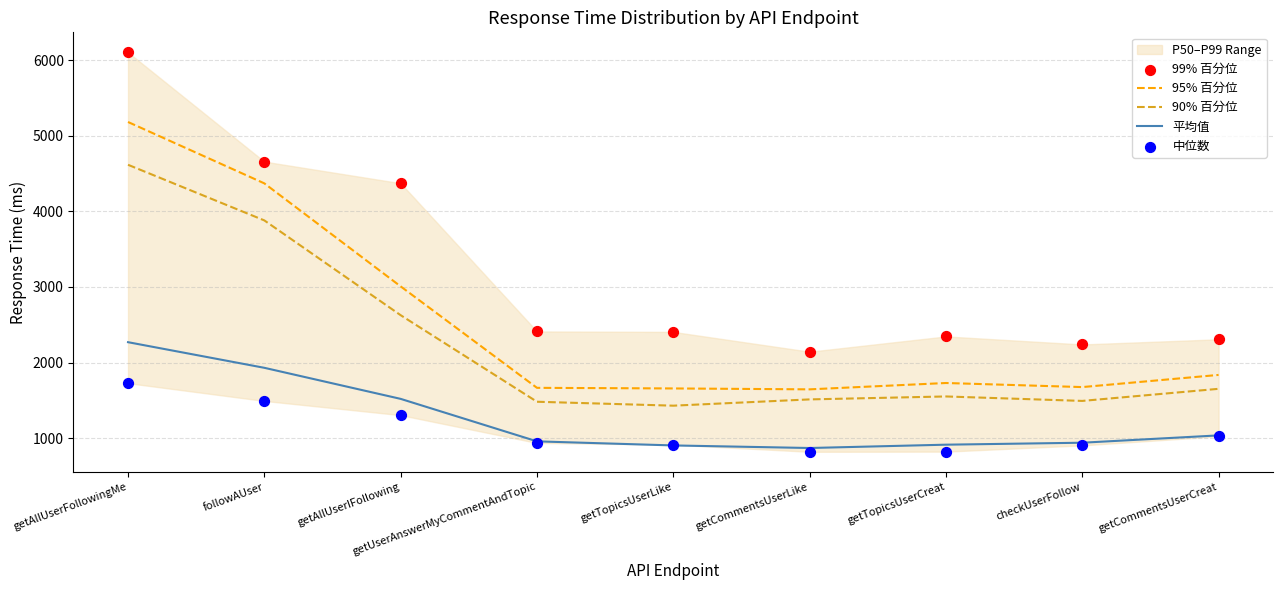

Which series has the widest spread of Y values?

99% 百分位